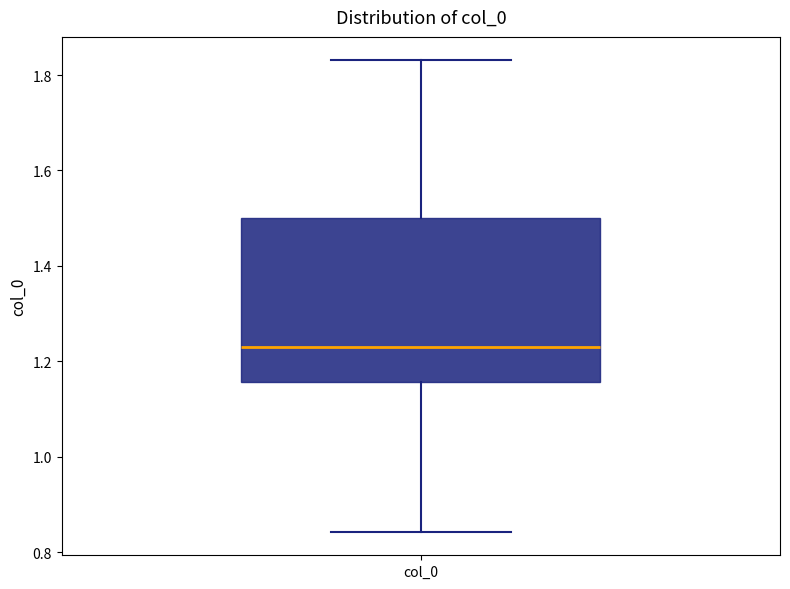

Where does the upper whisker of the box for col_0 end on the y-axis? The values are not printed on the chart, so give them approximately, as read against the axis.

1.84